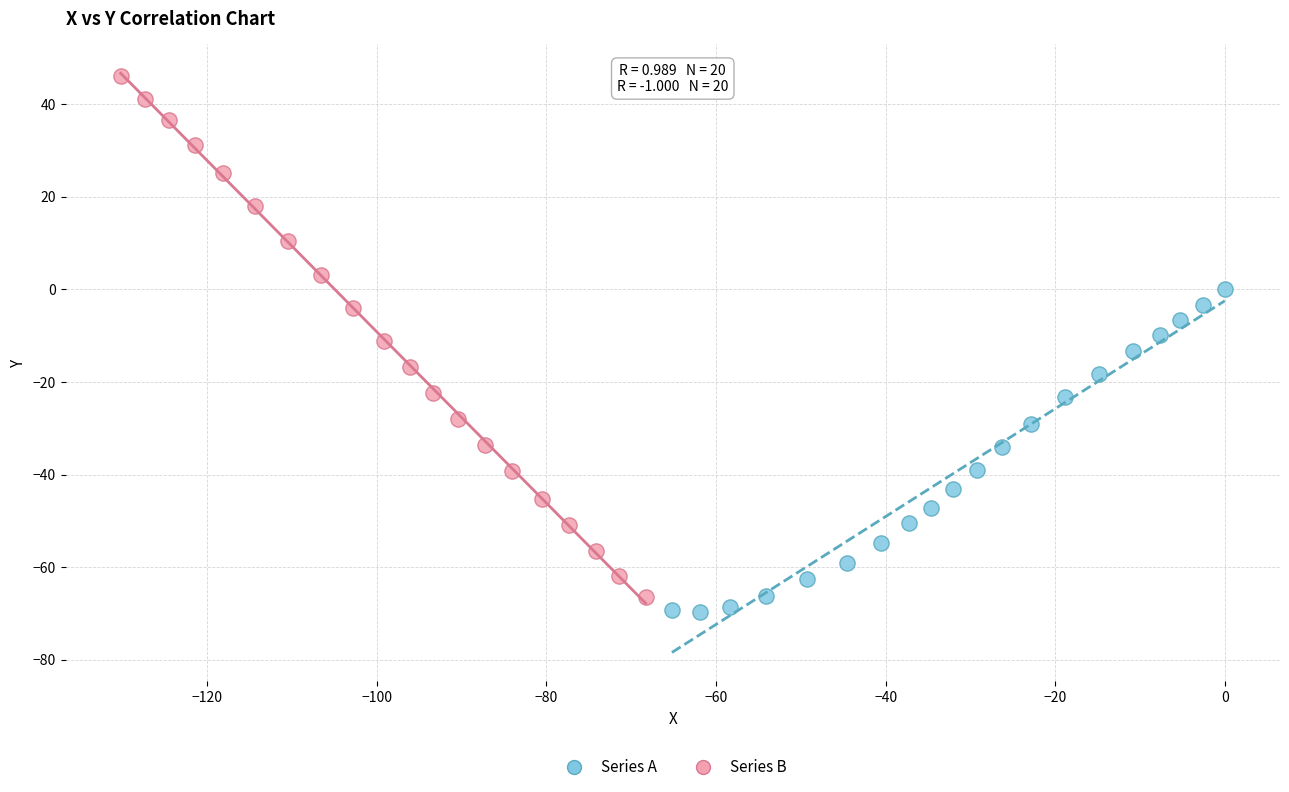

Which series contains the highest Y value?

Series B